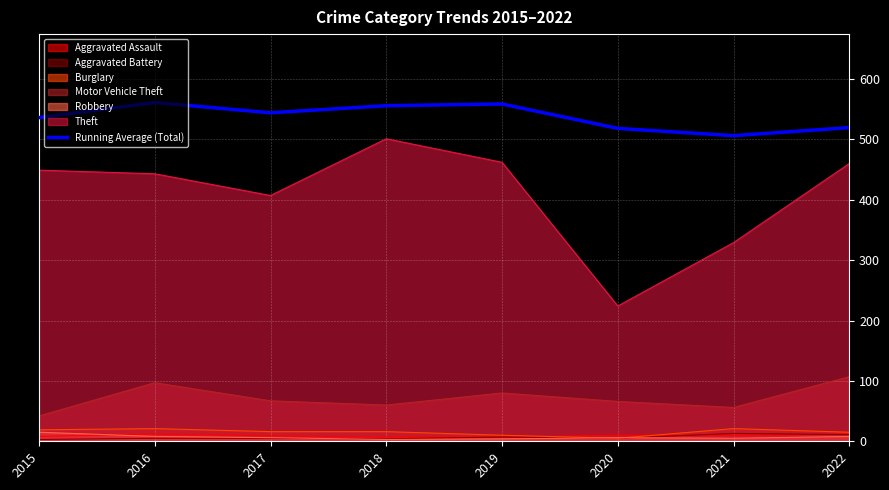

What is the difference between the maximum and minimum values?

54.9